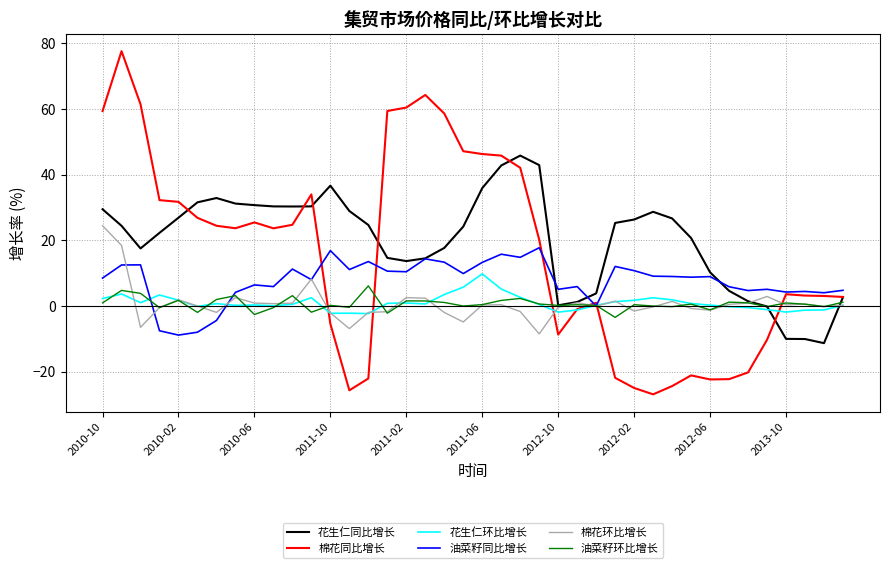

Which series has the widest spread of values?

棉花同比增长